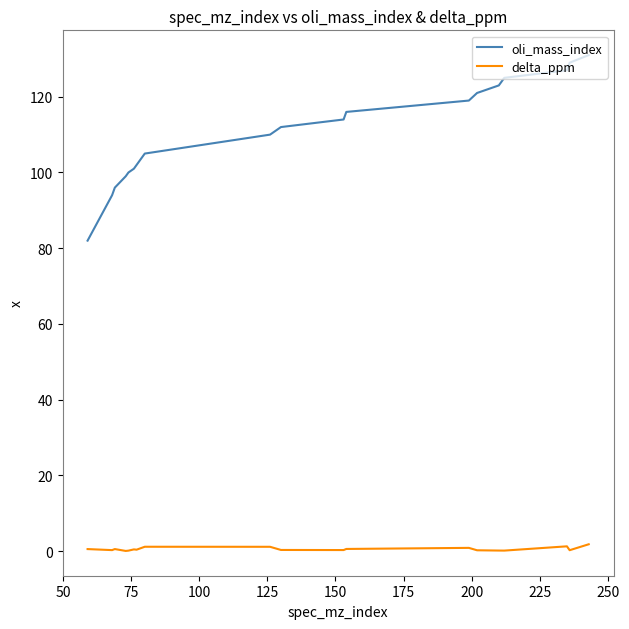

List the series in order of their overall mean, lowest first.

delta_ppm, oli_mass_index